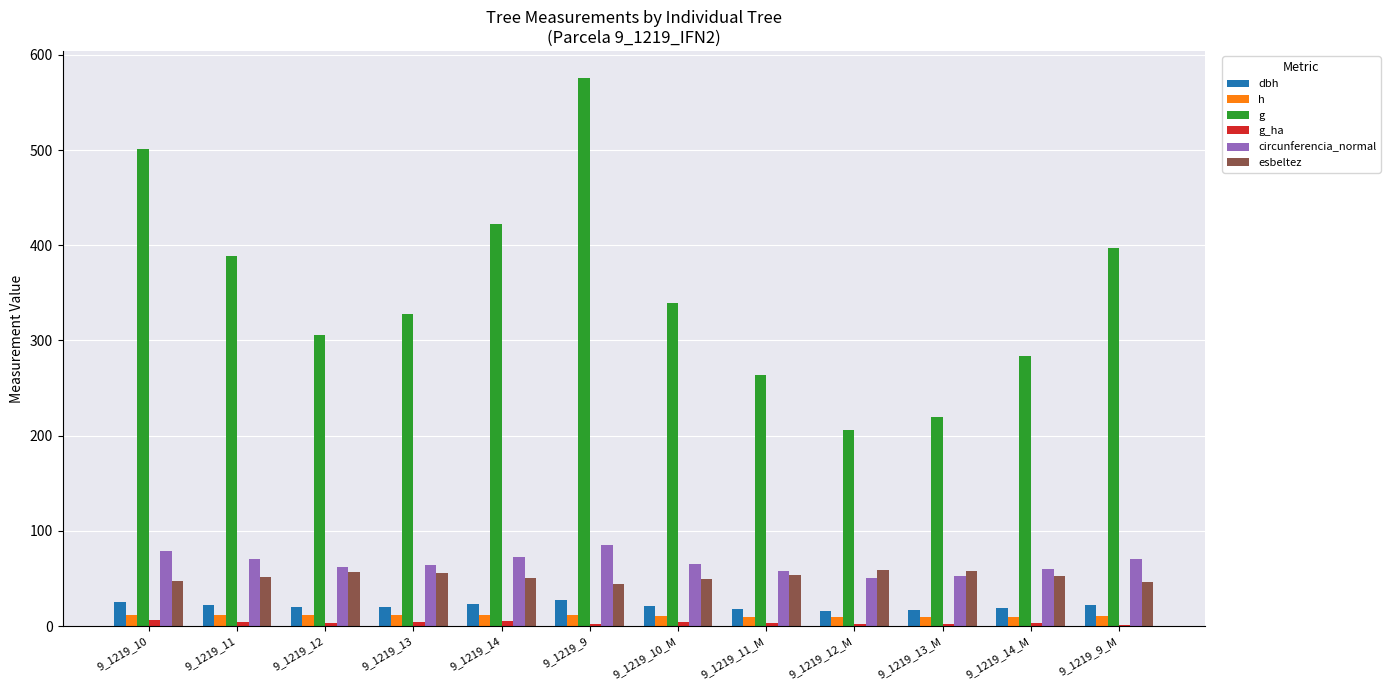

What is the highest value of the h series?

12.1